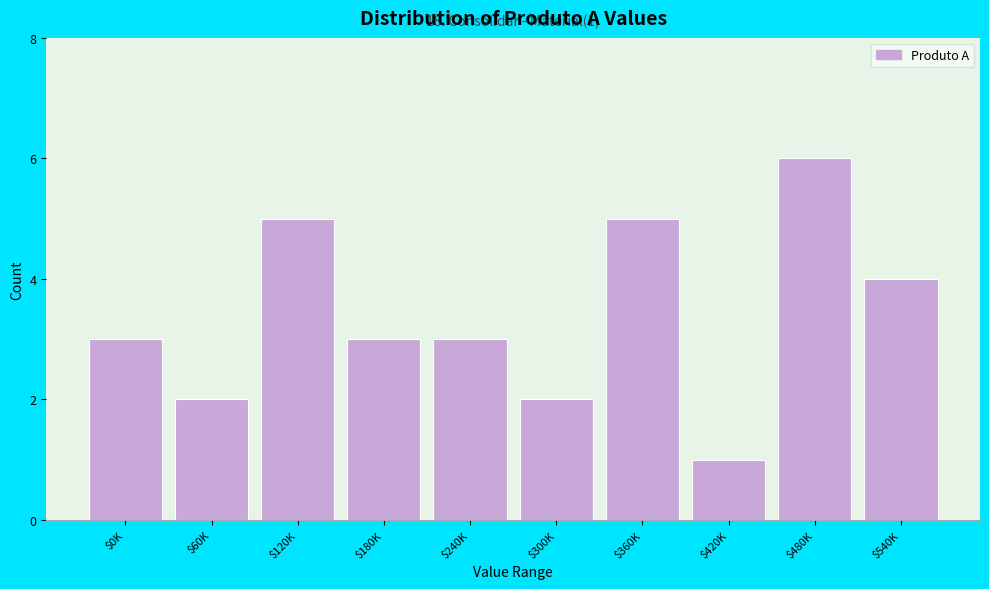

Reading left to right, extract all data points from this chart.

3	2	5	3	3	2	5	1	6	4